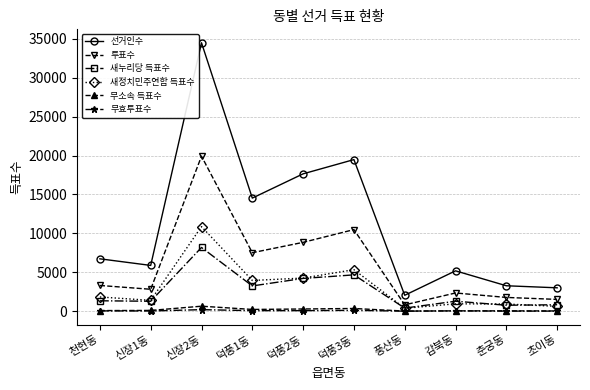

Which series has the largest total across all categories?

선거인수